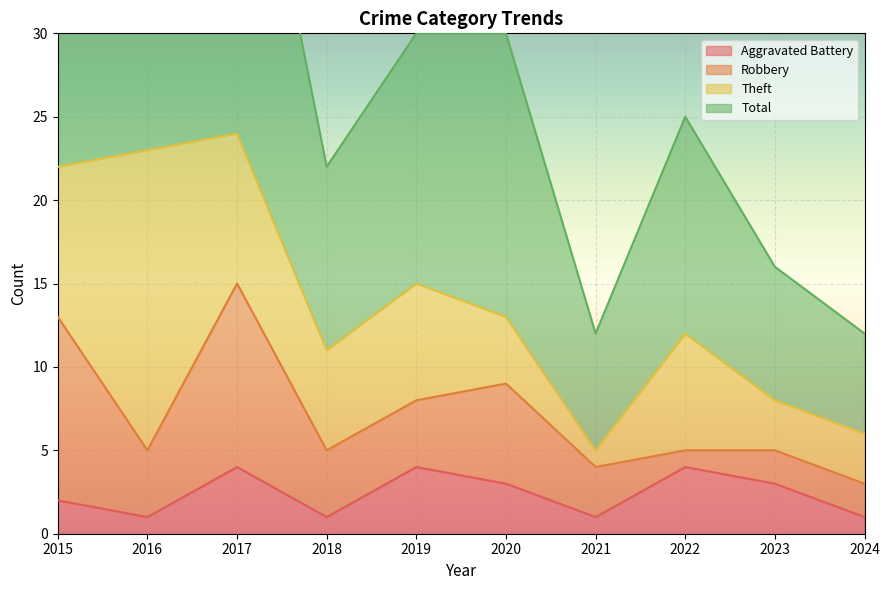

Is it true that Aggravated Battery equals 2 at 2018?

False